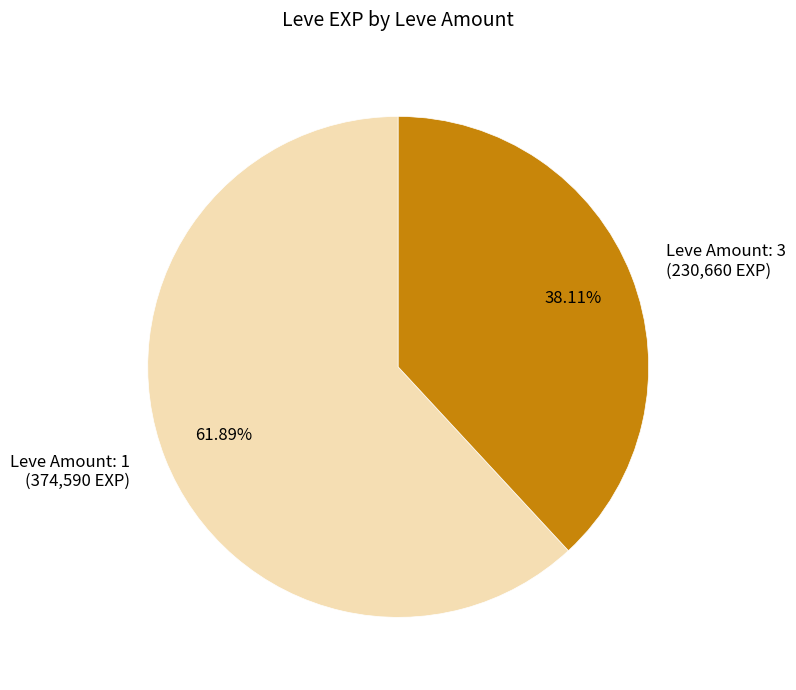

How many segments does this pie chart have?

2